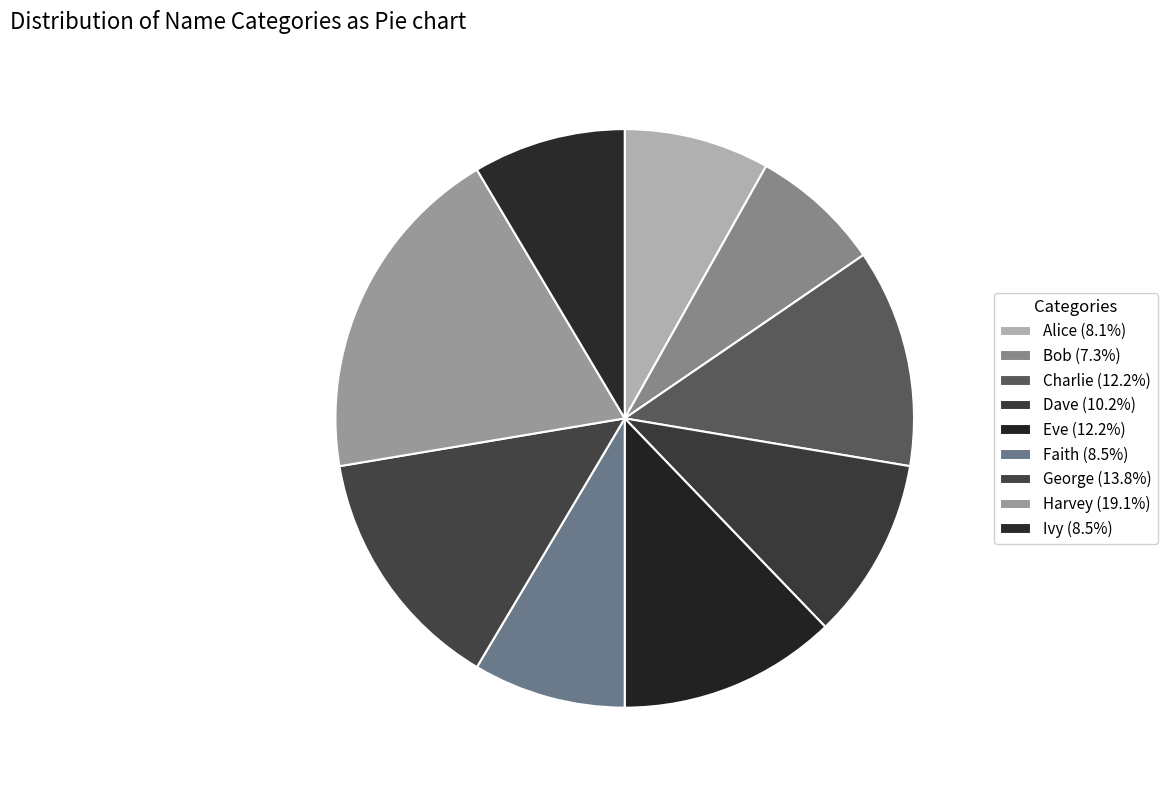

Is there any slice that represents more than half of the pie?

No